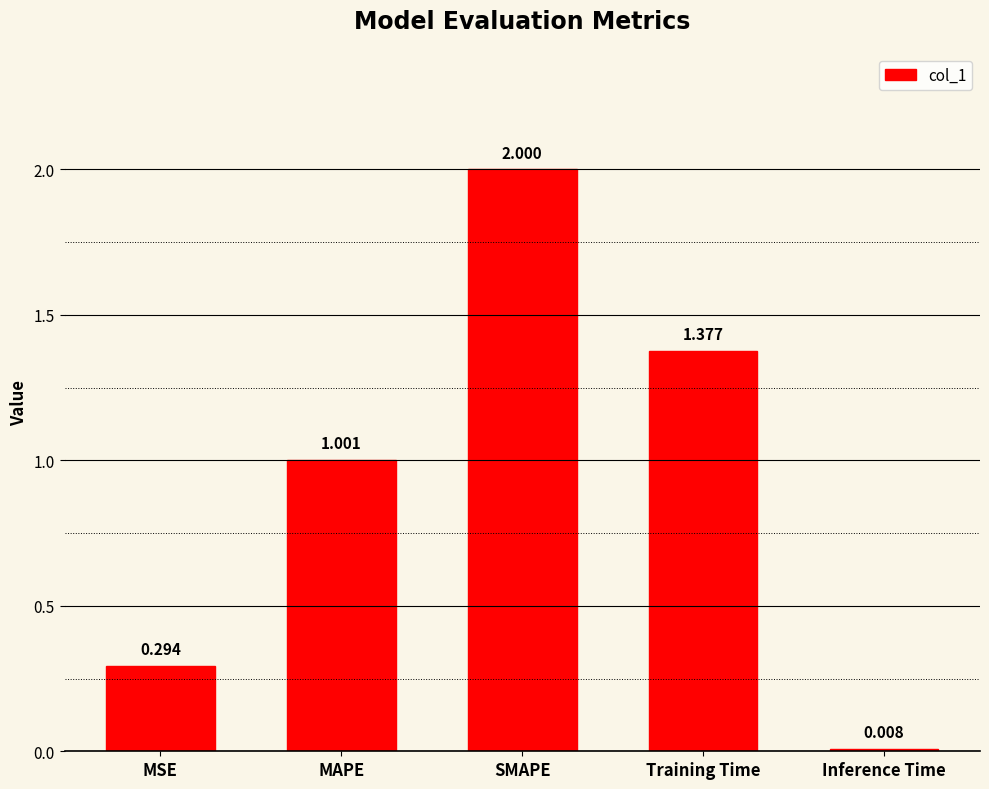

List the labels in order of value, smallest first.

Inference Time, MSE, MAPE, Training Time, SMAPE